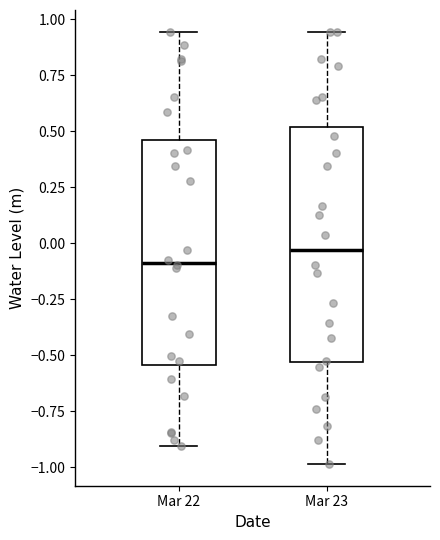

Where does the lower whisker of the box for Mar 22 end on the y-axis? The values are not printed on the chart, so give them approximately, as read against the axis.

-0.90